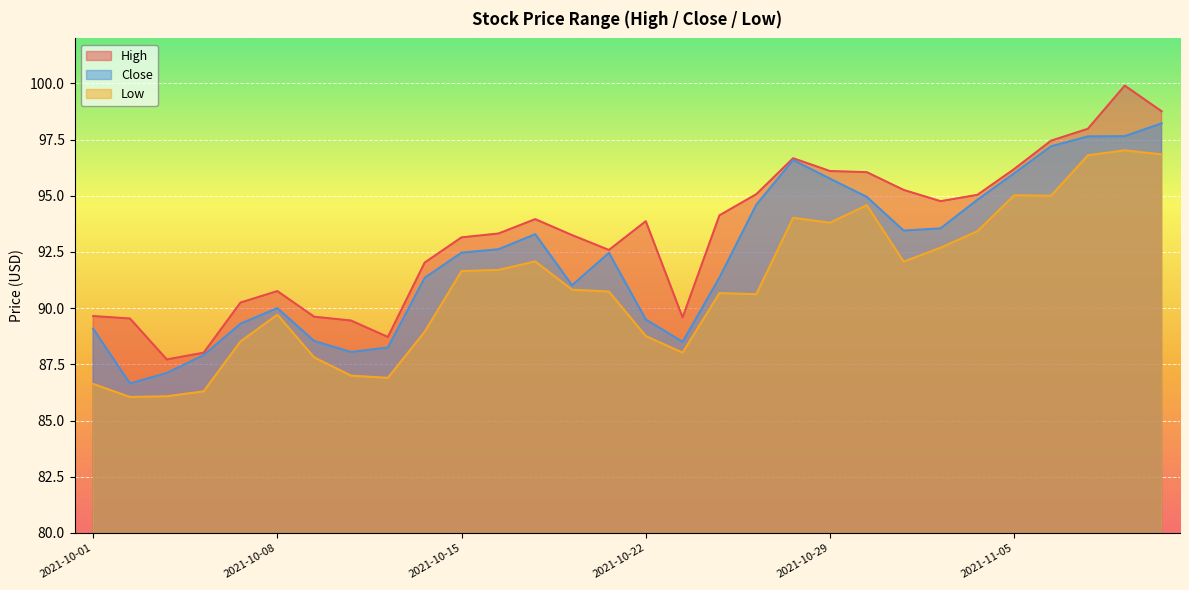

How many data points in High are less than 93?

12